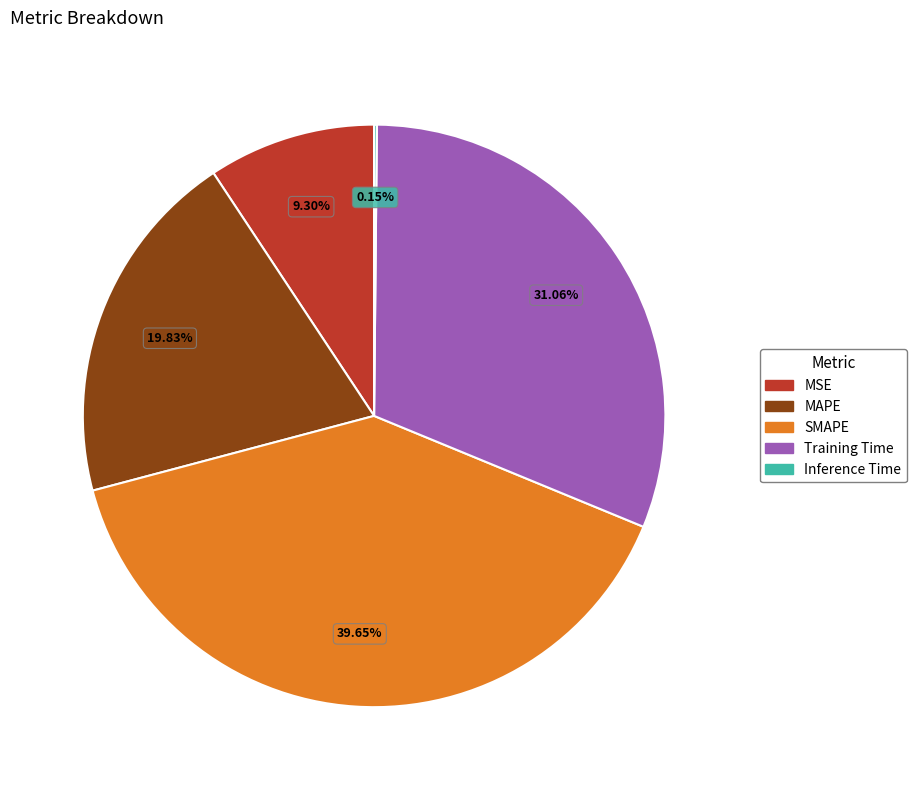

What percentage do MAPE and SMAPE together represent?

59.5%